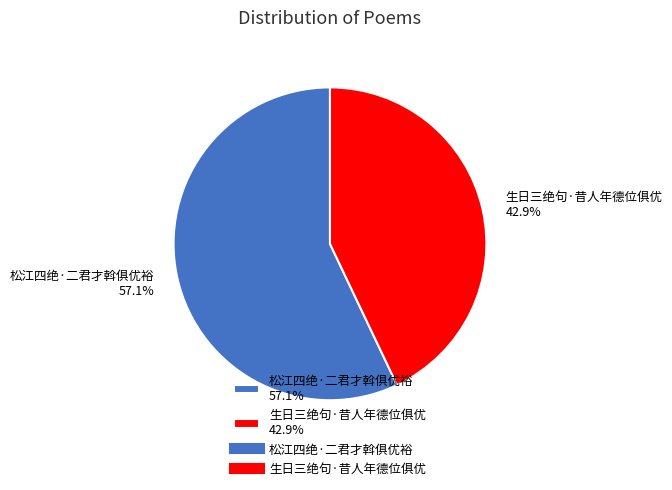

The 生日三绝句·昔人年德位俱优 slice represents 55% of the pie. True or false?

False